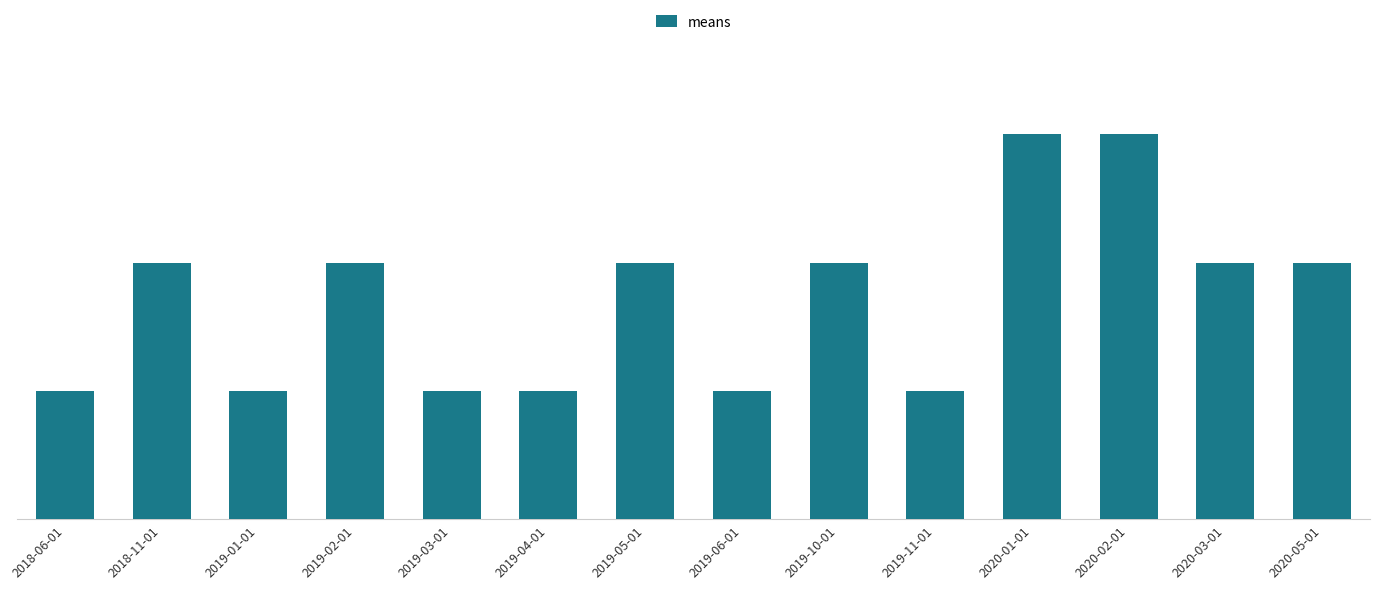

Does the chart contain any negative values?

No